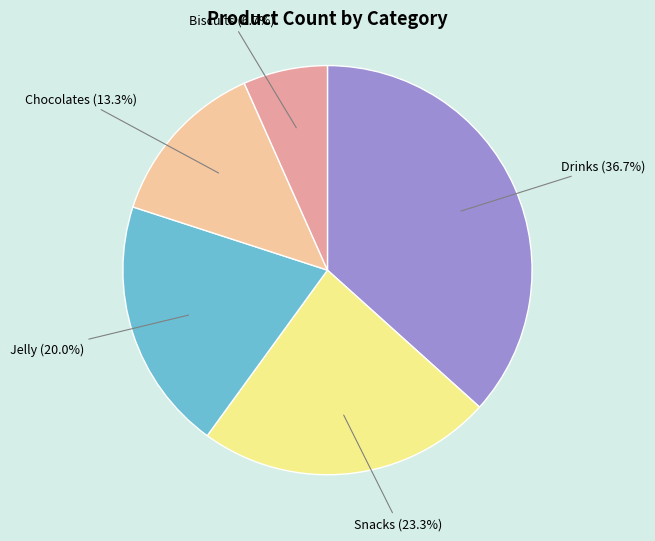

Does any single category account for the majority?

No